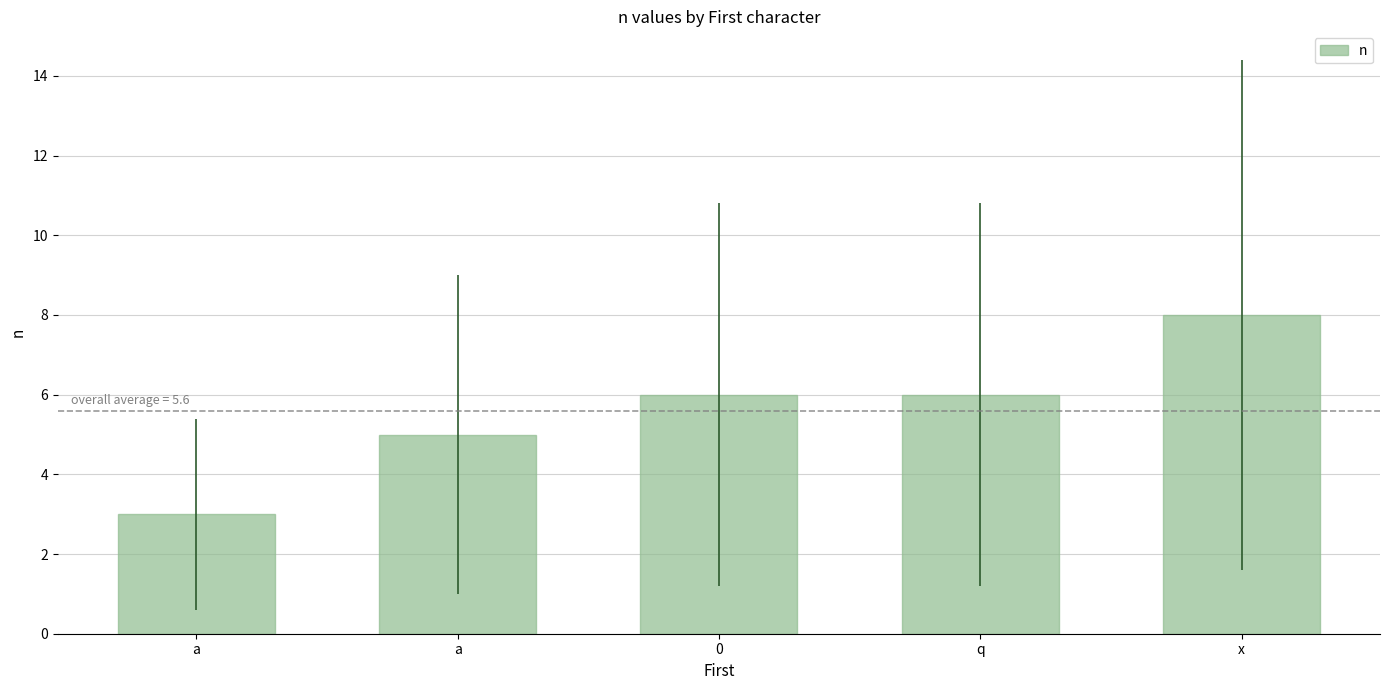

How many categories are shown in the chart?

5